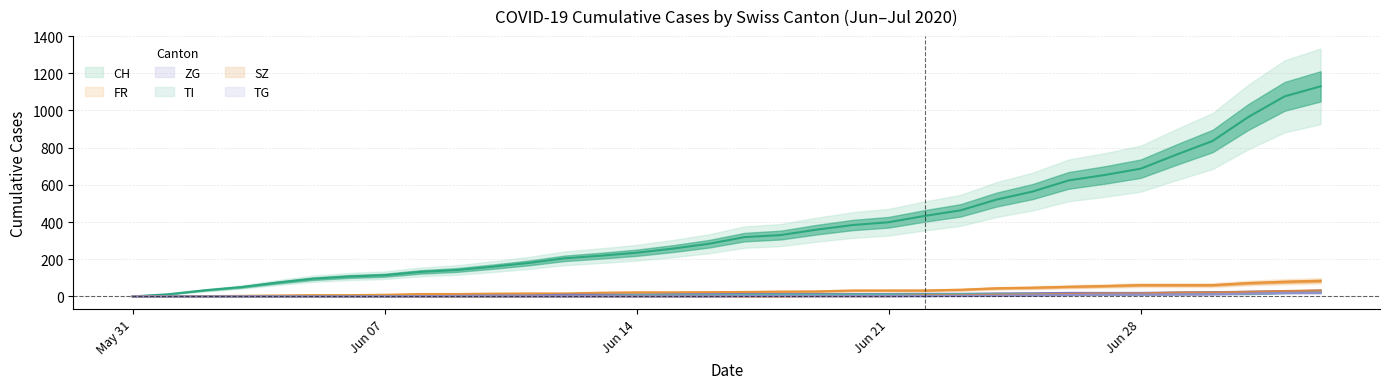

How many values in the ZG series exceed 13?

12